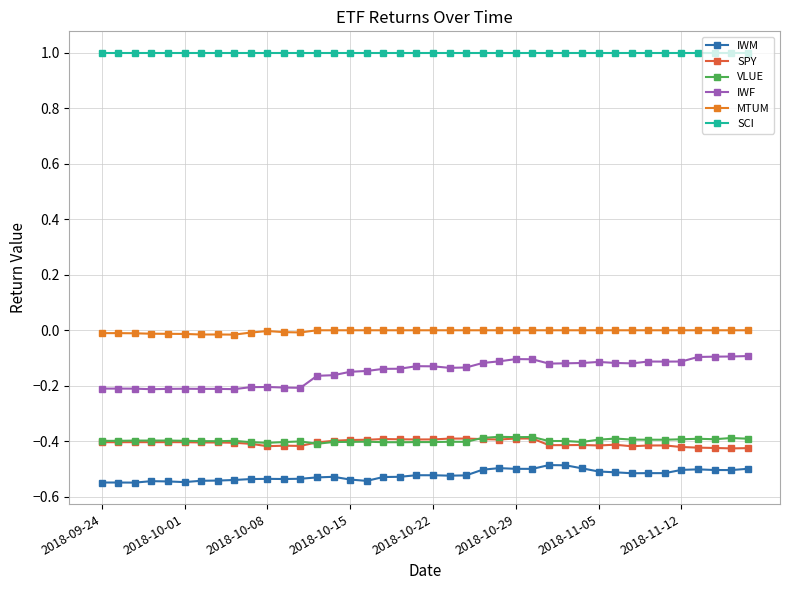

How many lines are shown in the chart?

6